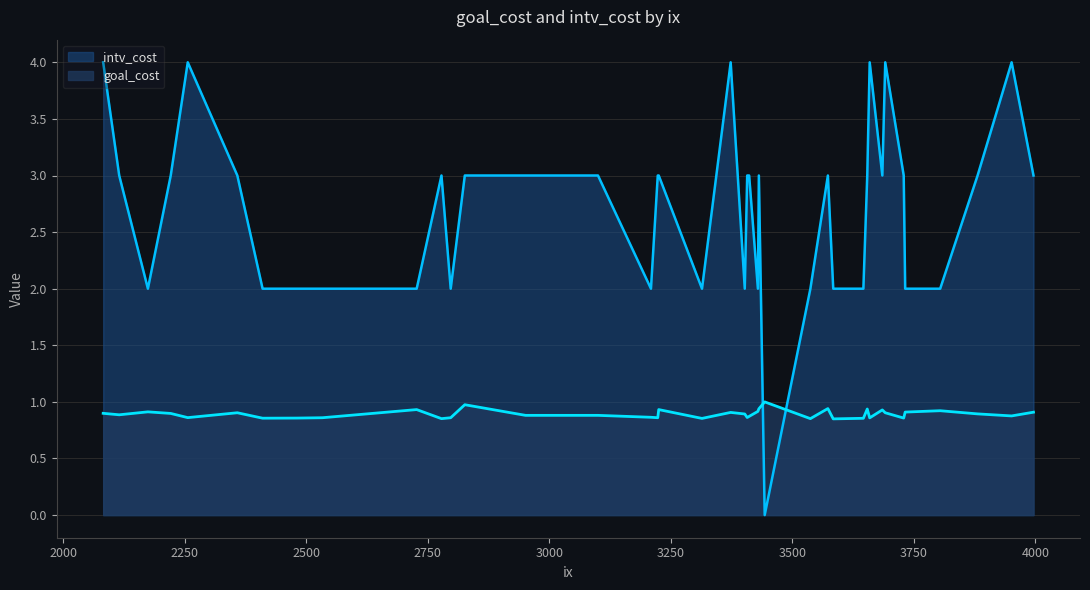

Between 3443 and 2480, which is larger?

3443